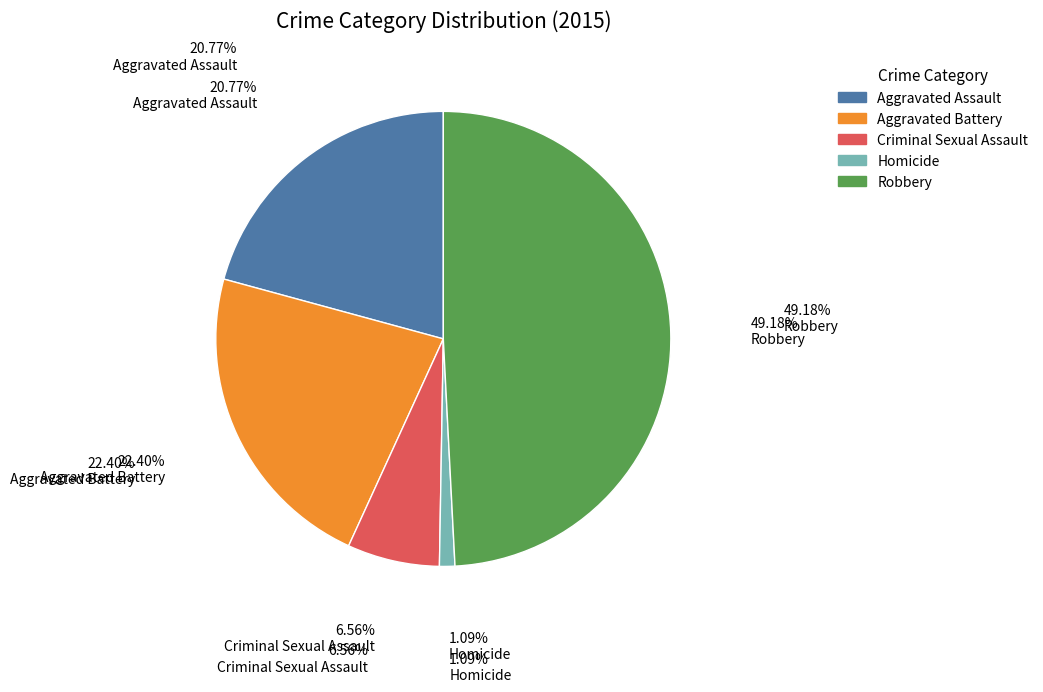

Does any single category account for the majority?

No